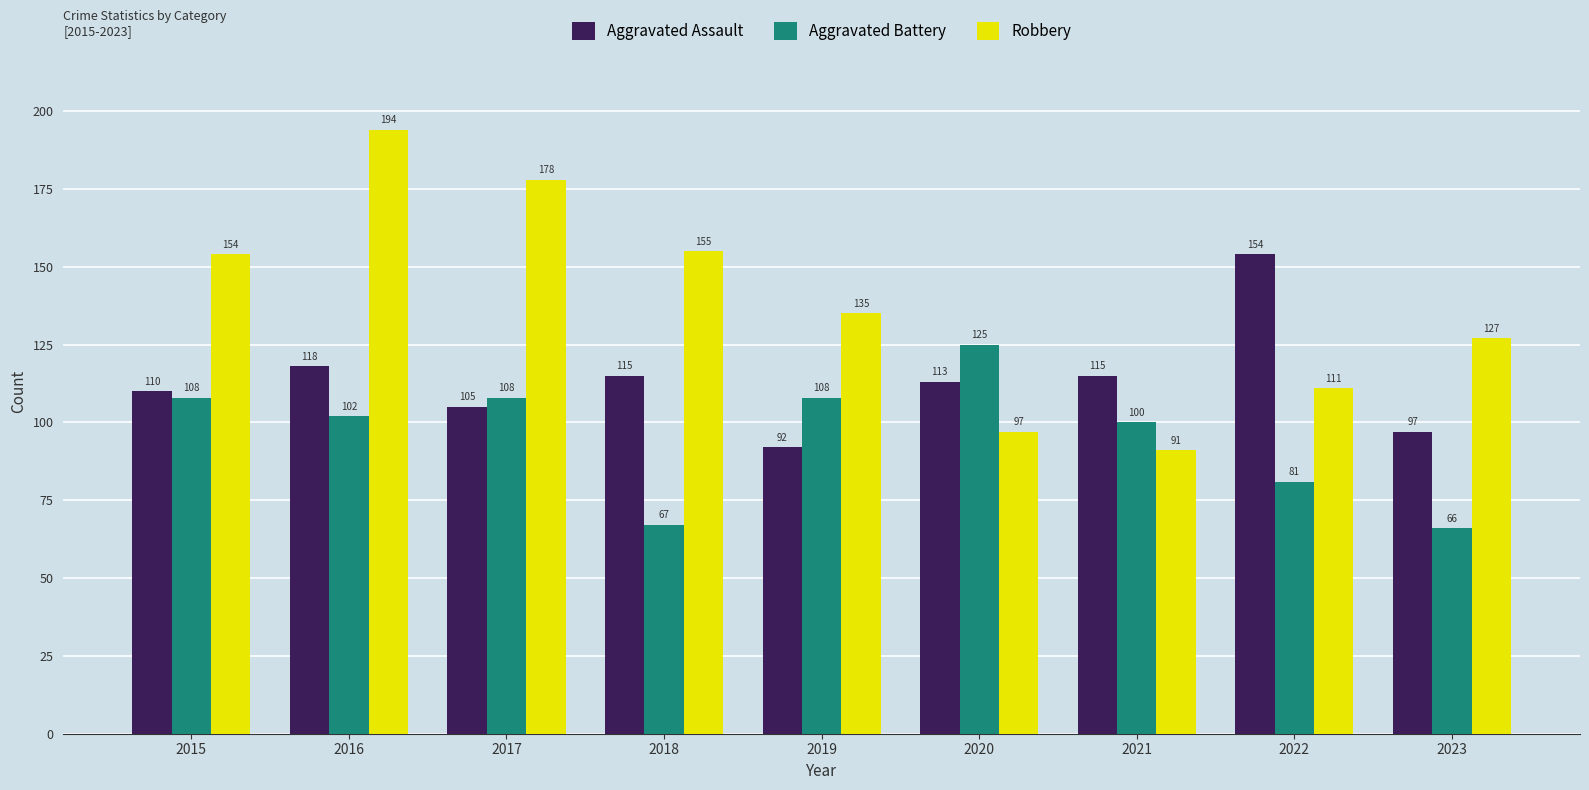

What is the difference between the Aggravated Battery values at 2017 and 2018?

41